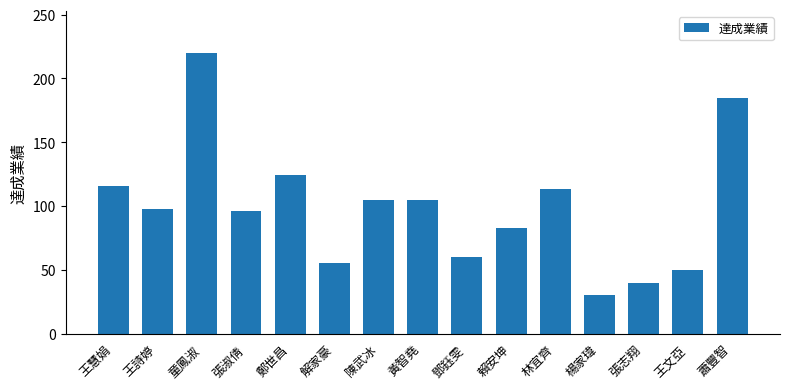

Which has a higher value, 黃智堯 or 鄧鈺雯?

黃智堯